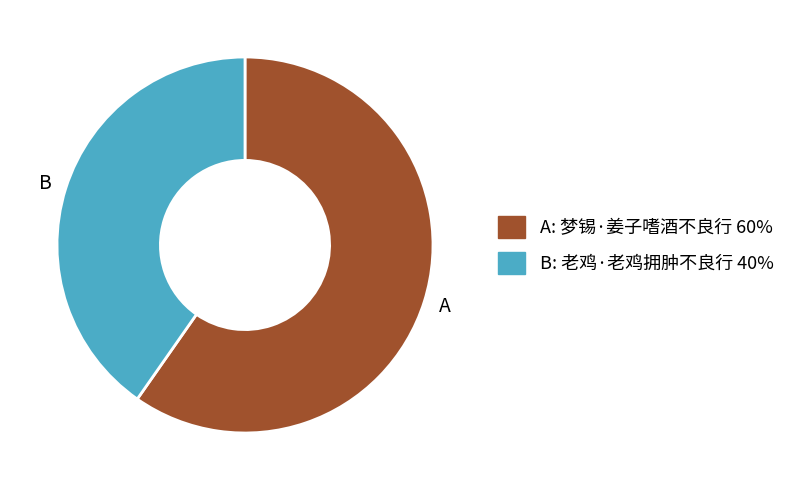

Which slice is the smallest?

B